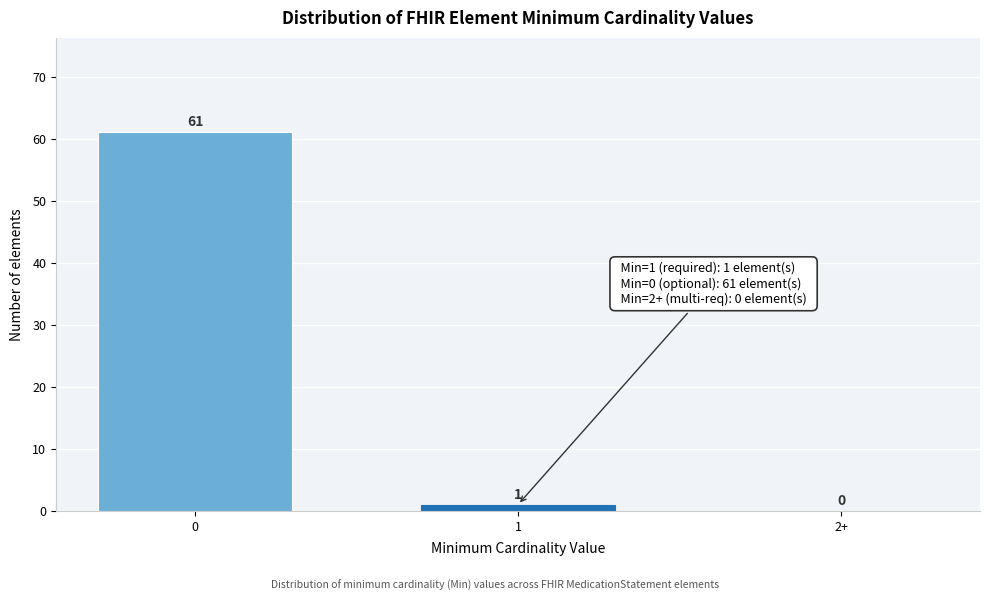

Reading right to left, what are all the values shown in this chart?

2+=0	1=1	0=61